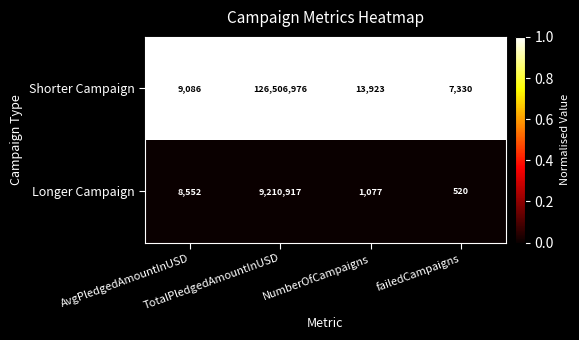

What is the minimum value shown in the chart?

520